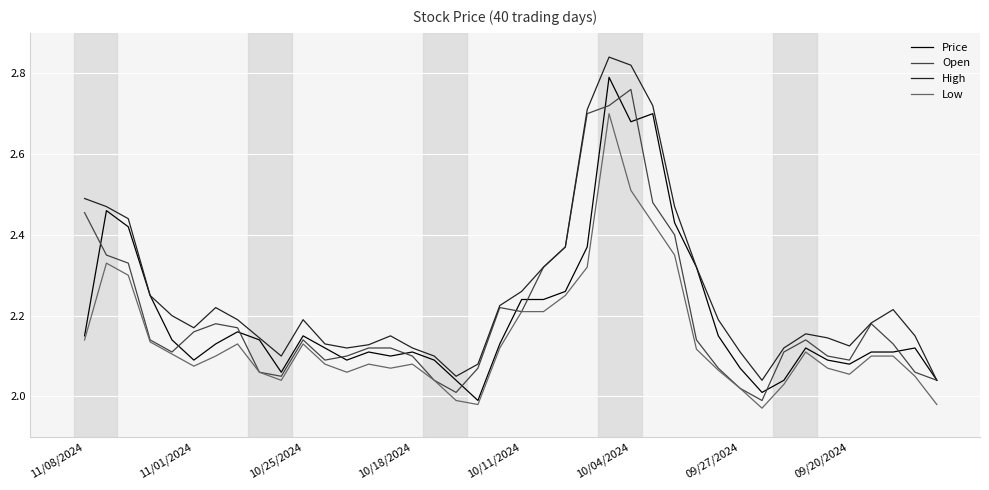

Which series has the largest total across all categories?

High